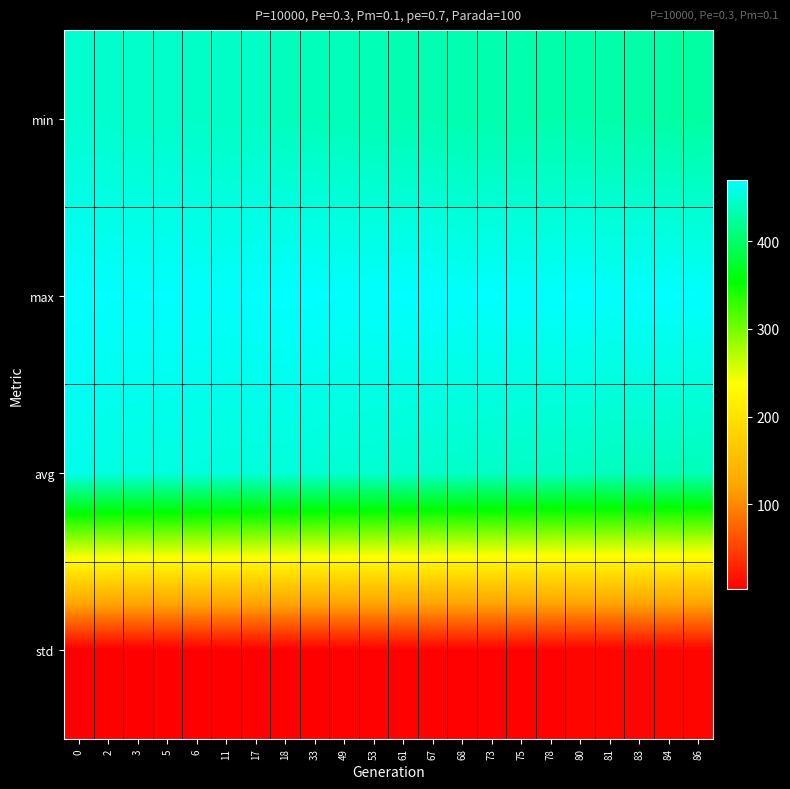

Rank the series by their maximum value, from lowest to highest.

std, min, avg, max